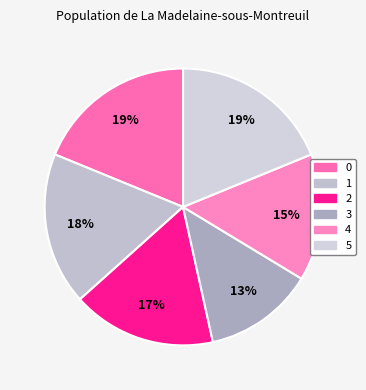

Count the number of slices in the pie.

6